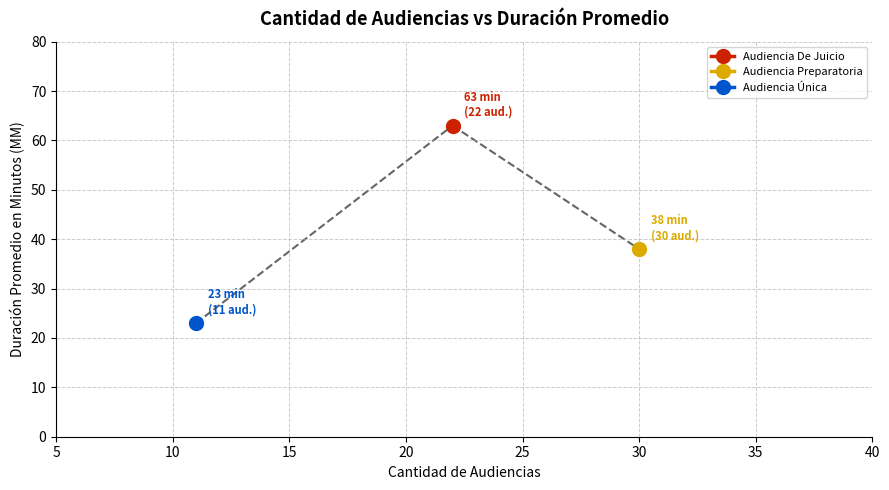

The value at Audiencia Preparatoria is 8. True or false?

False